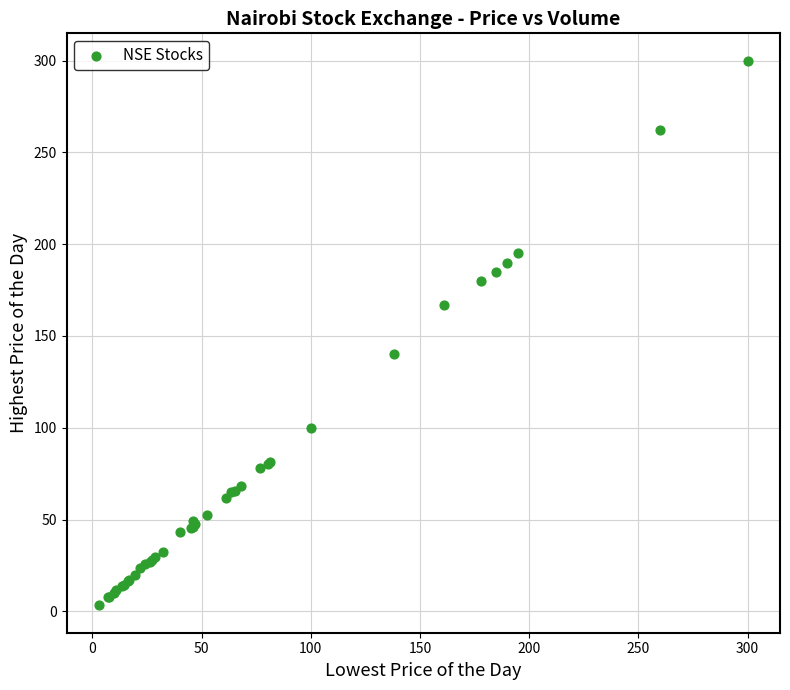

What Y value in the scatter plot is closest to 151?

140.0